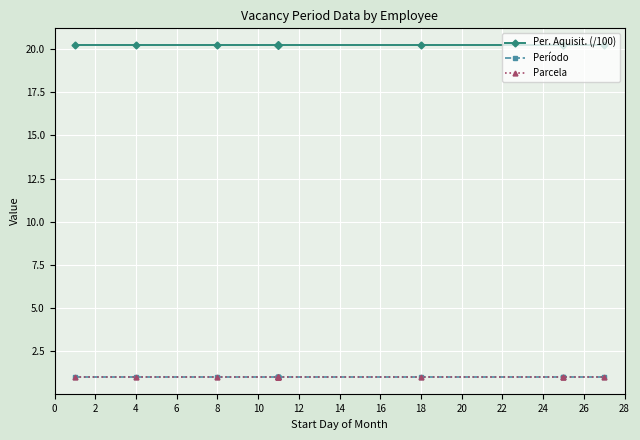

True or false: Parcela has a value of 1.0 at 18.

True